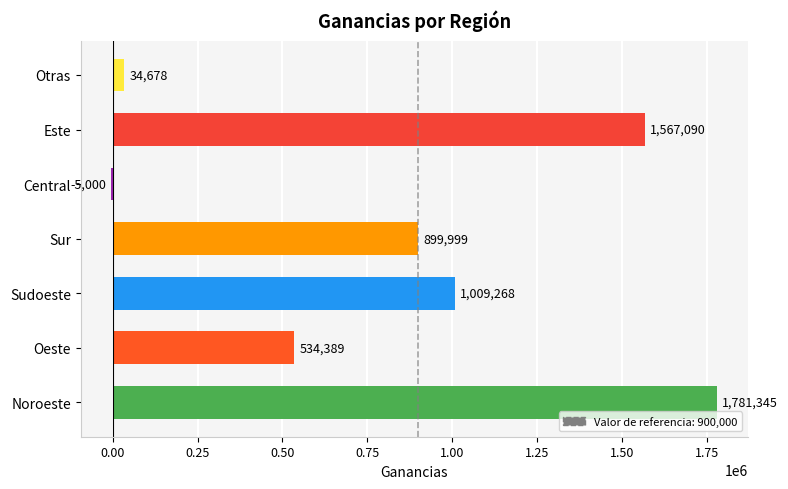

How many values are above zero?

6